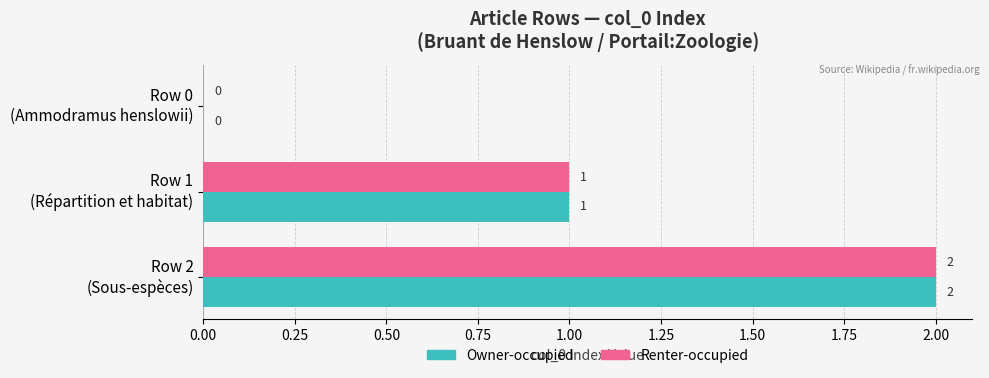

How many Renter-occupied values are between 0 and 2?

3